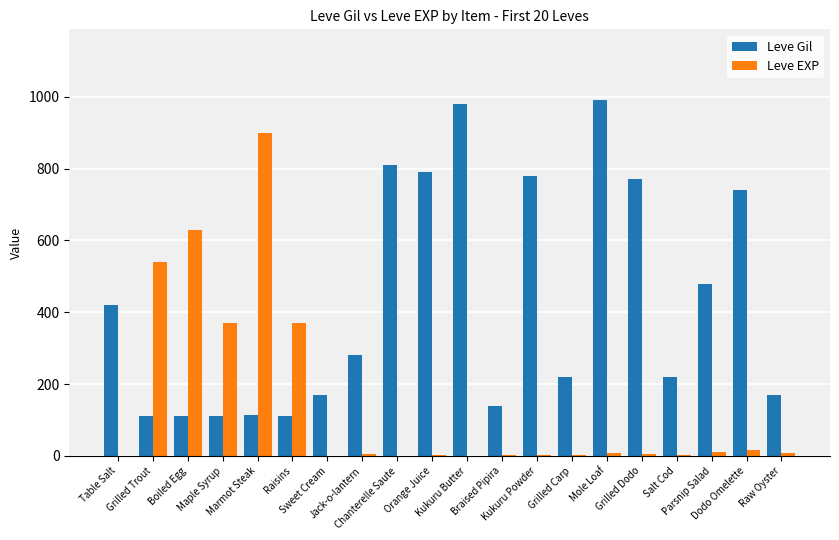

The Leve Gil series shows 232 at Braised Pipira. True or false?

False